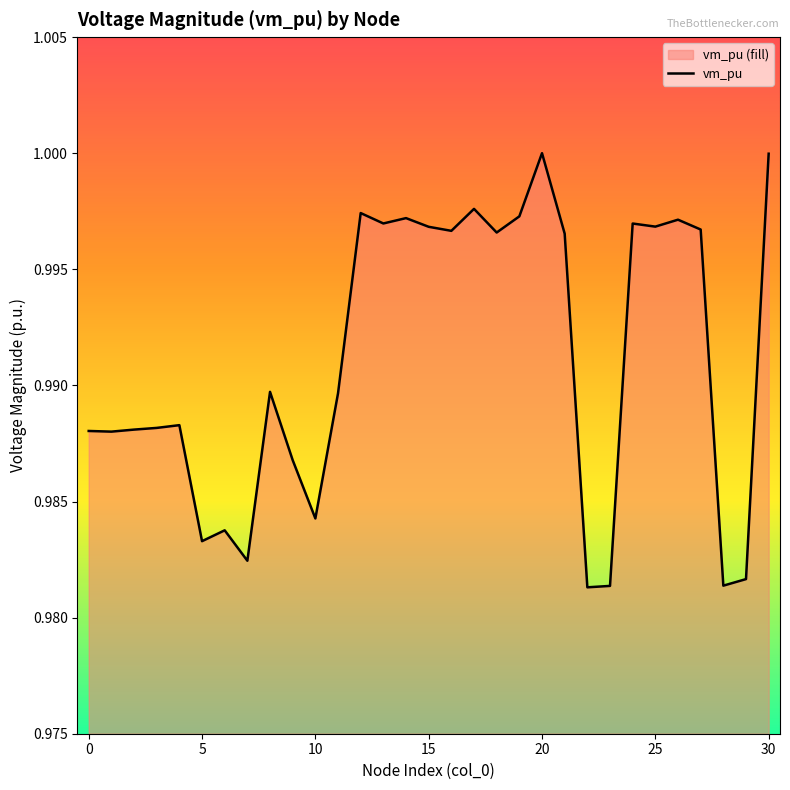

What is the average value?

1.0